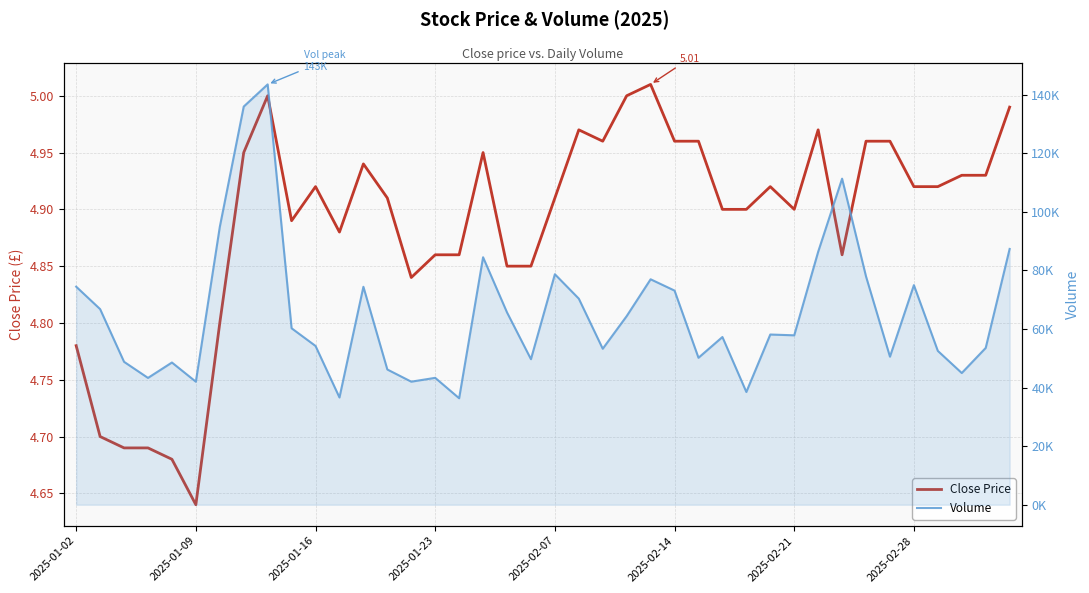

Rank the series by their average value, from highest to lowest.

Volume, Close Price